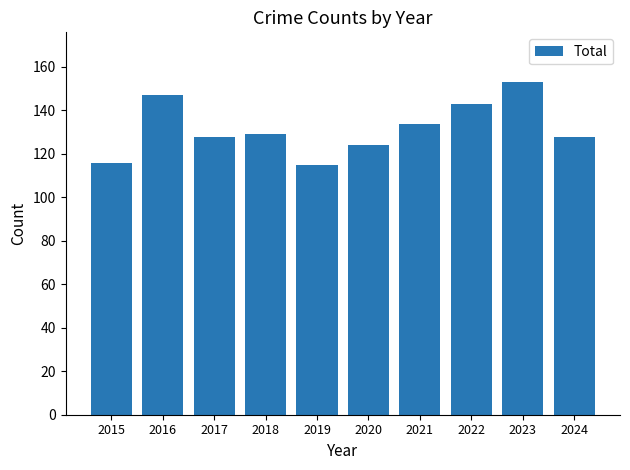

What is the difference between the maximum and second lowest values?

37